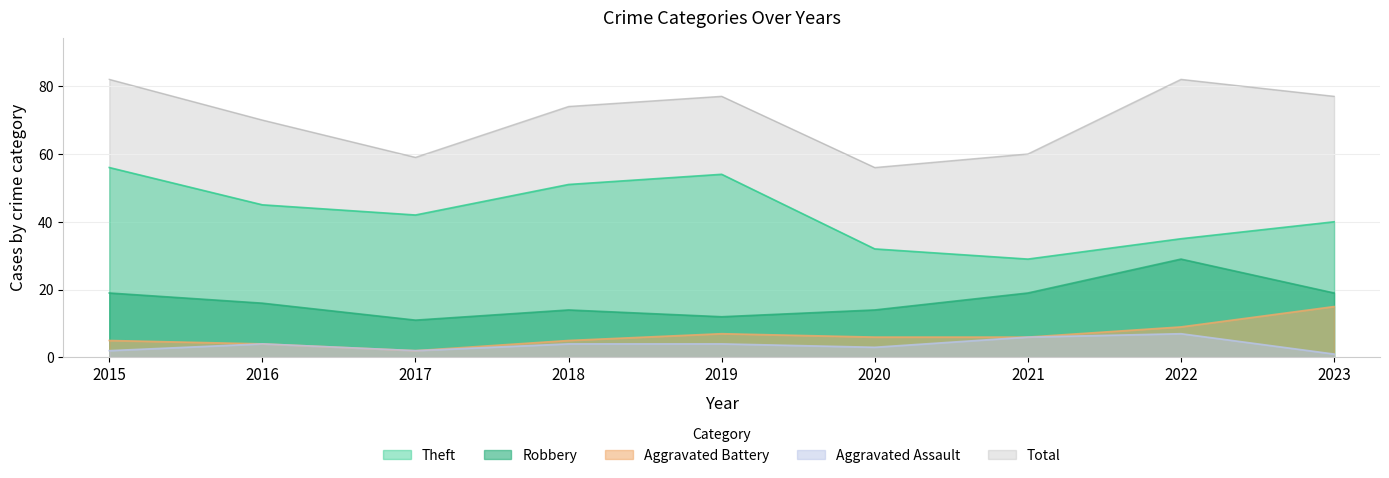

What is the smallest value displayed?

1